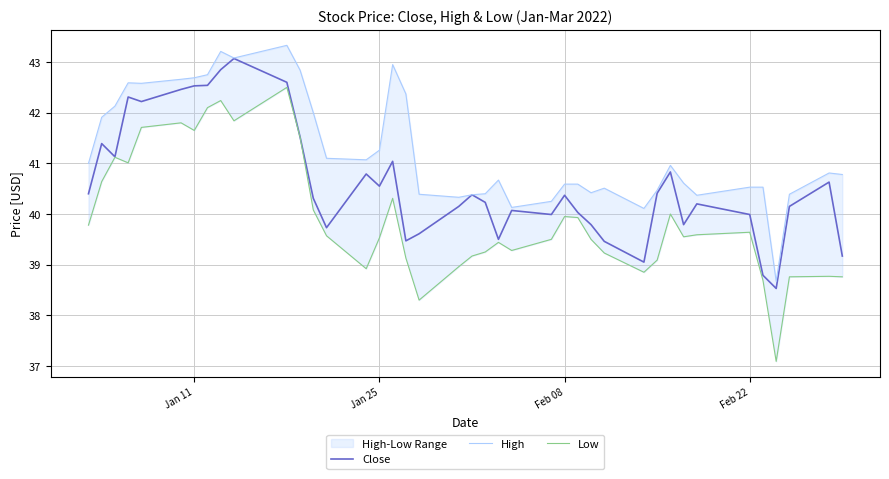

Is this an area chart (filled region under the line)?

No